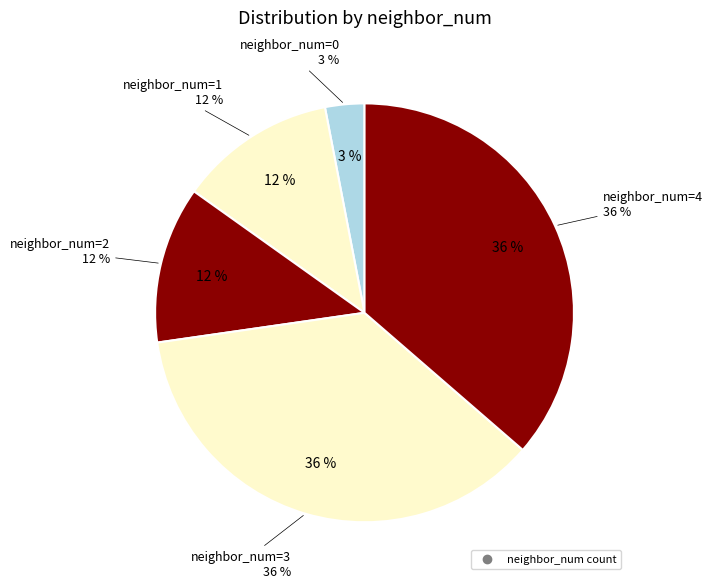

Is there any slice that represents more than half of the pie?

No